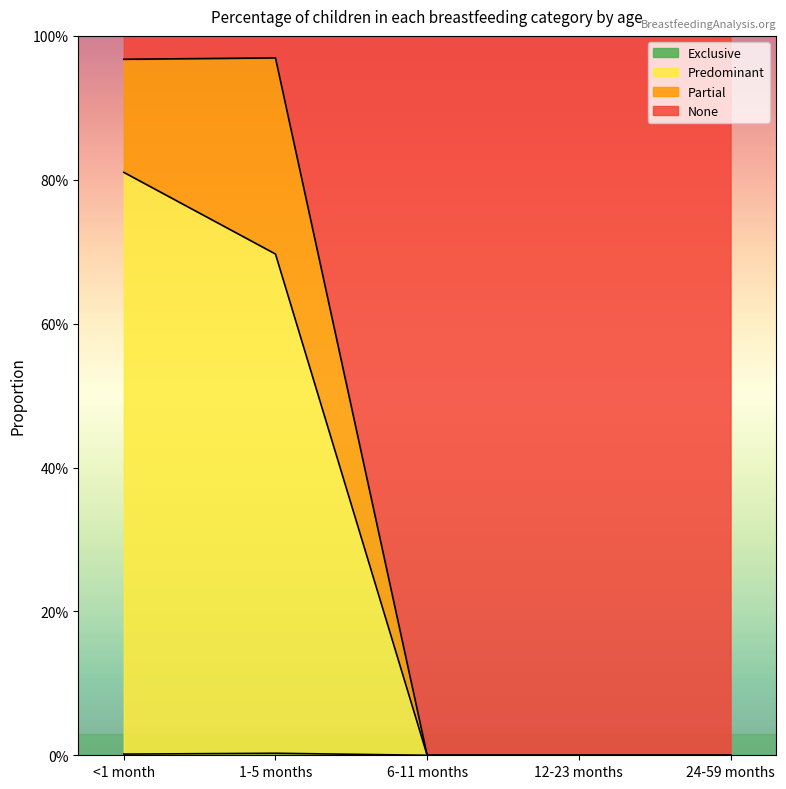

Is the value of Exclusive at 12-23 months greater than the value of None at 1-5 months?

No